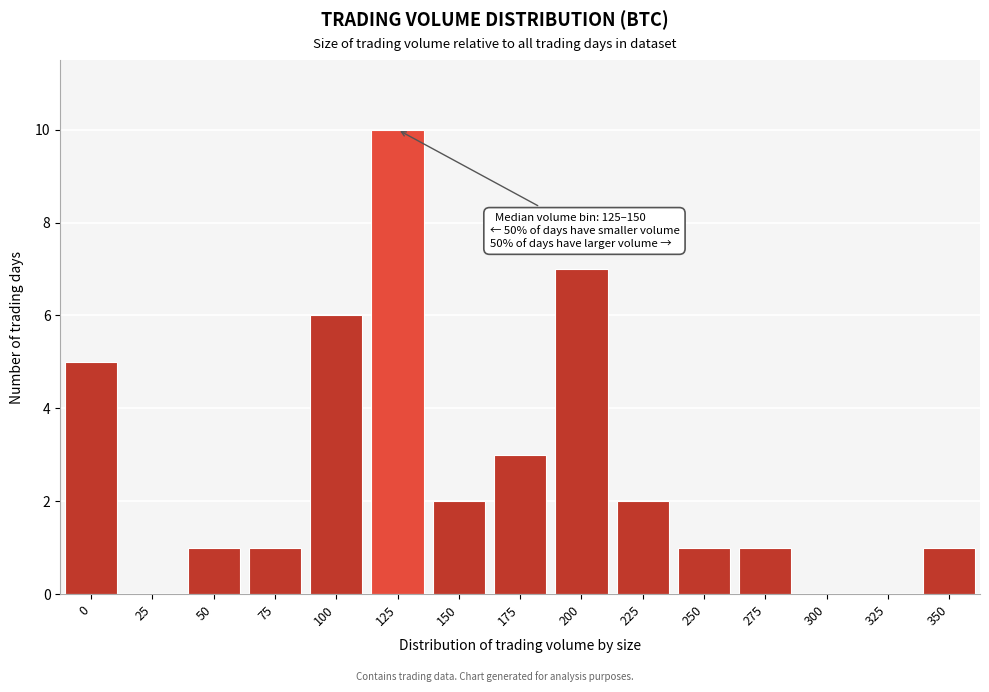

Reading left to right, list all the values displayed in this chart.

0=5	25=0	50=1	75=1	100=6	125=10	150=2	175=3	200=7	225=2	250=1	275=1	300=0	325=0	350=1